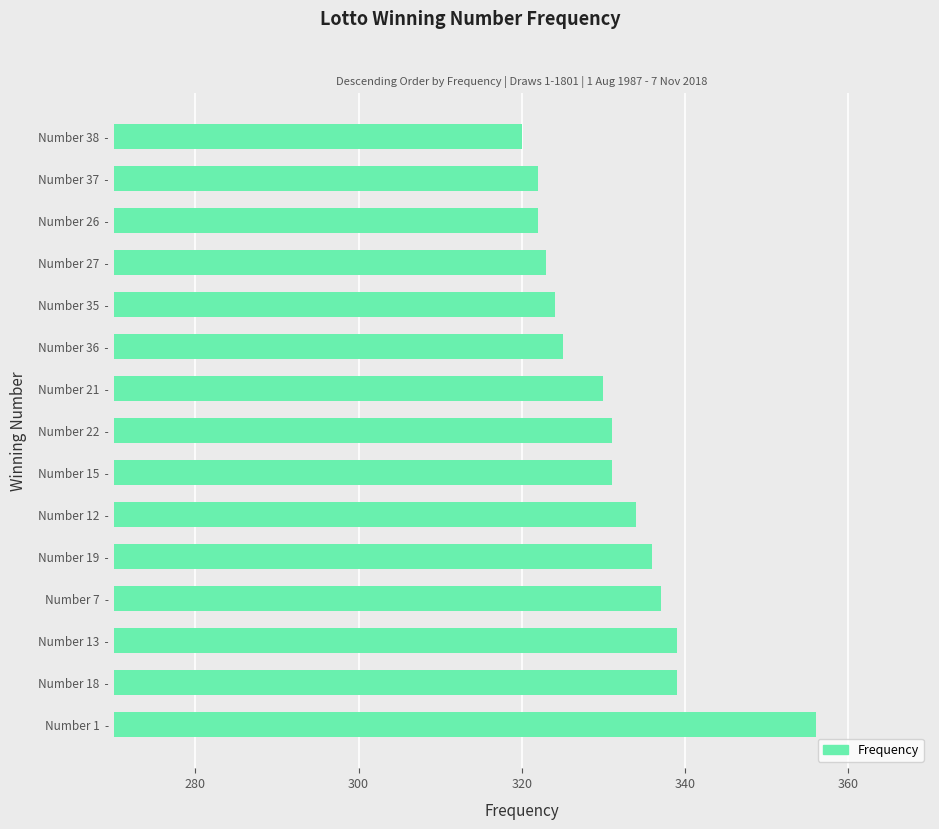

How many values are below 331?

7